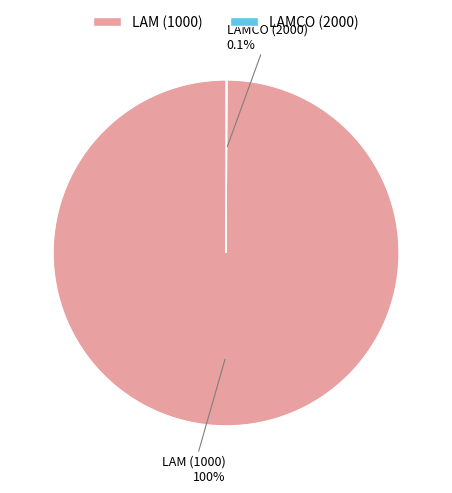

To the nearest percent, what is the average slice percentage?

50%